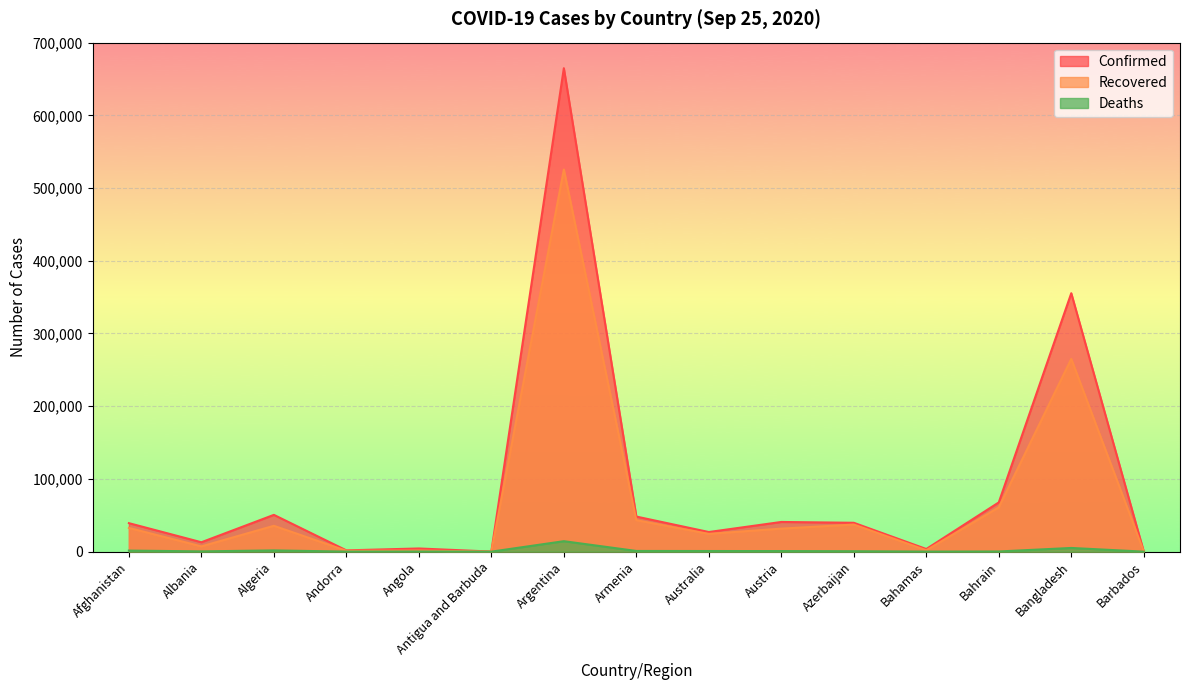

Where does the Confirmed series first go above 39170?

Algeria